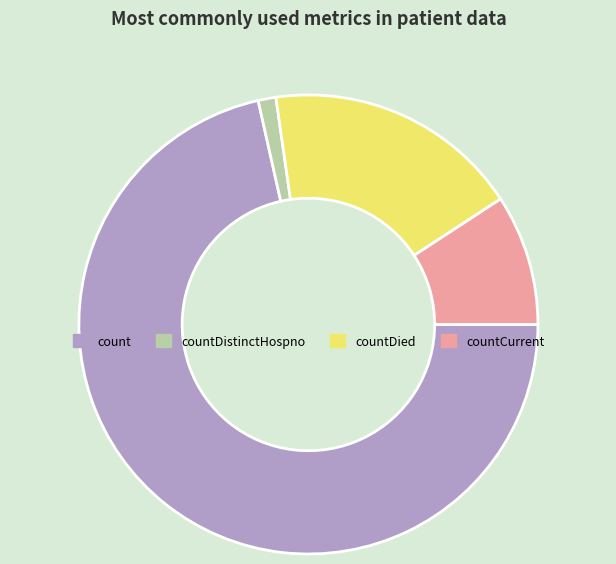

Approximately how many times larger is the value at countDied compared to count?

0.3